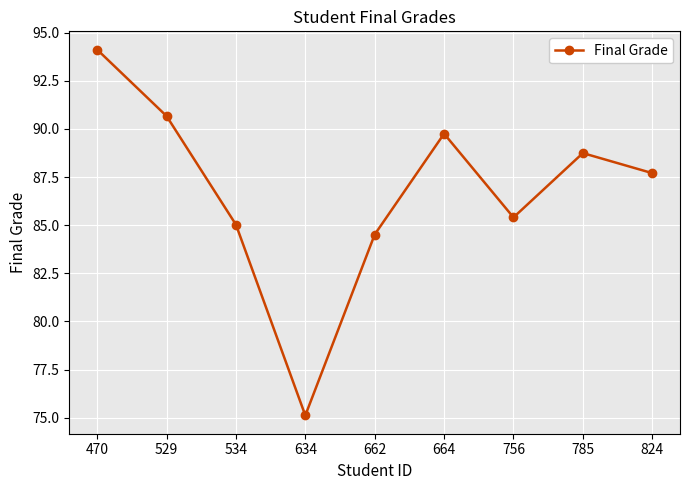

What is the sum of the values at 756 and 470?

179.5